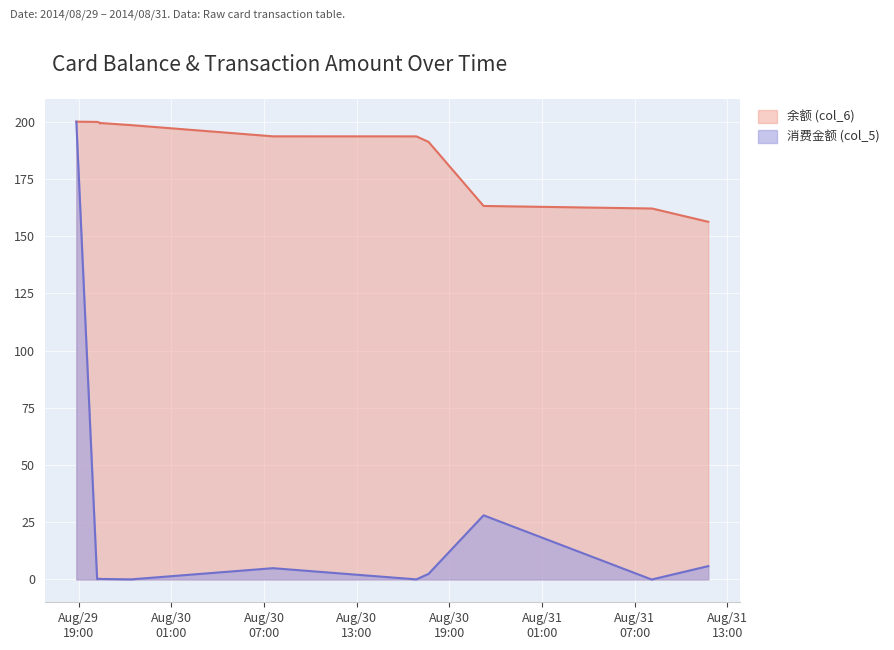

Is the value of 消费金额 (col_5) at 2014/08/31 08:04:10 greater than the value of 余额 (col_6) at 2014/08/30 17:38:52?

No